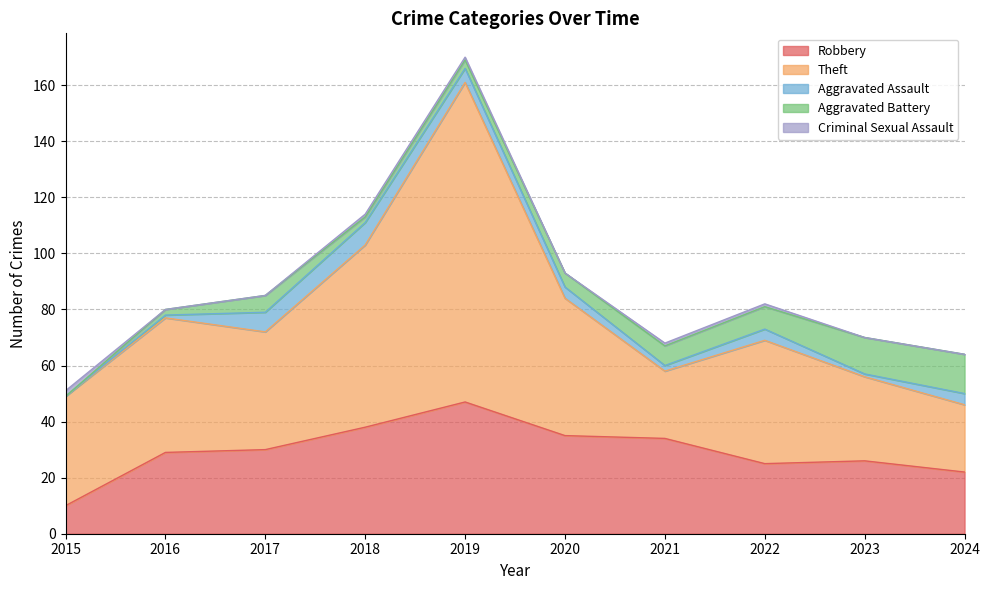

True or false: Criminal Sexual Assault and Theft cross at least once.

False